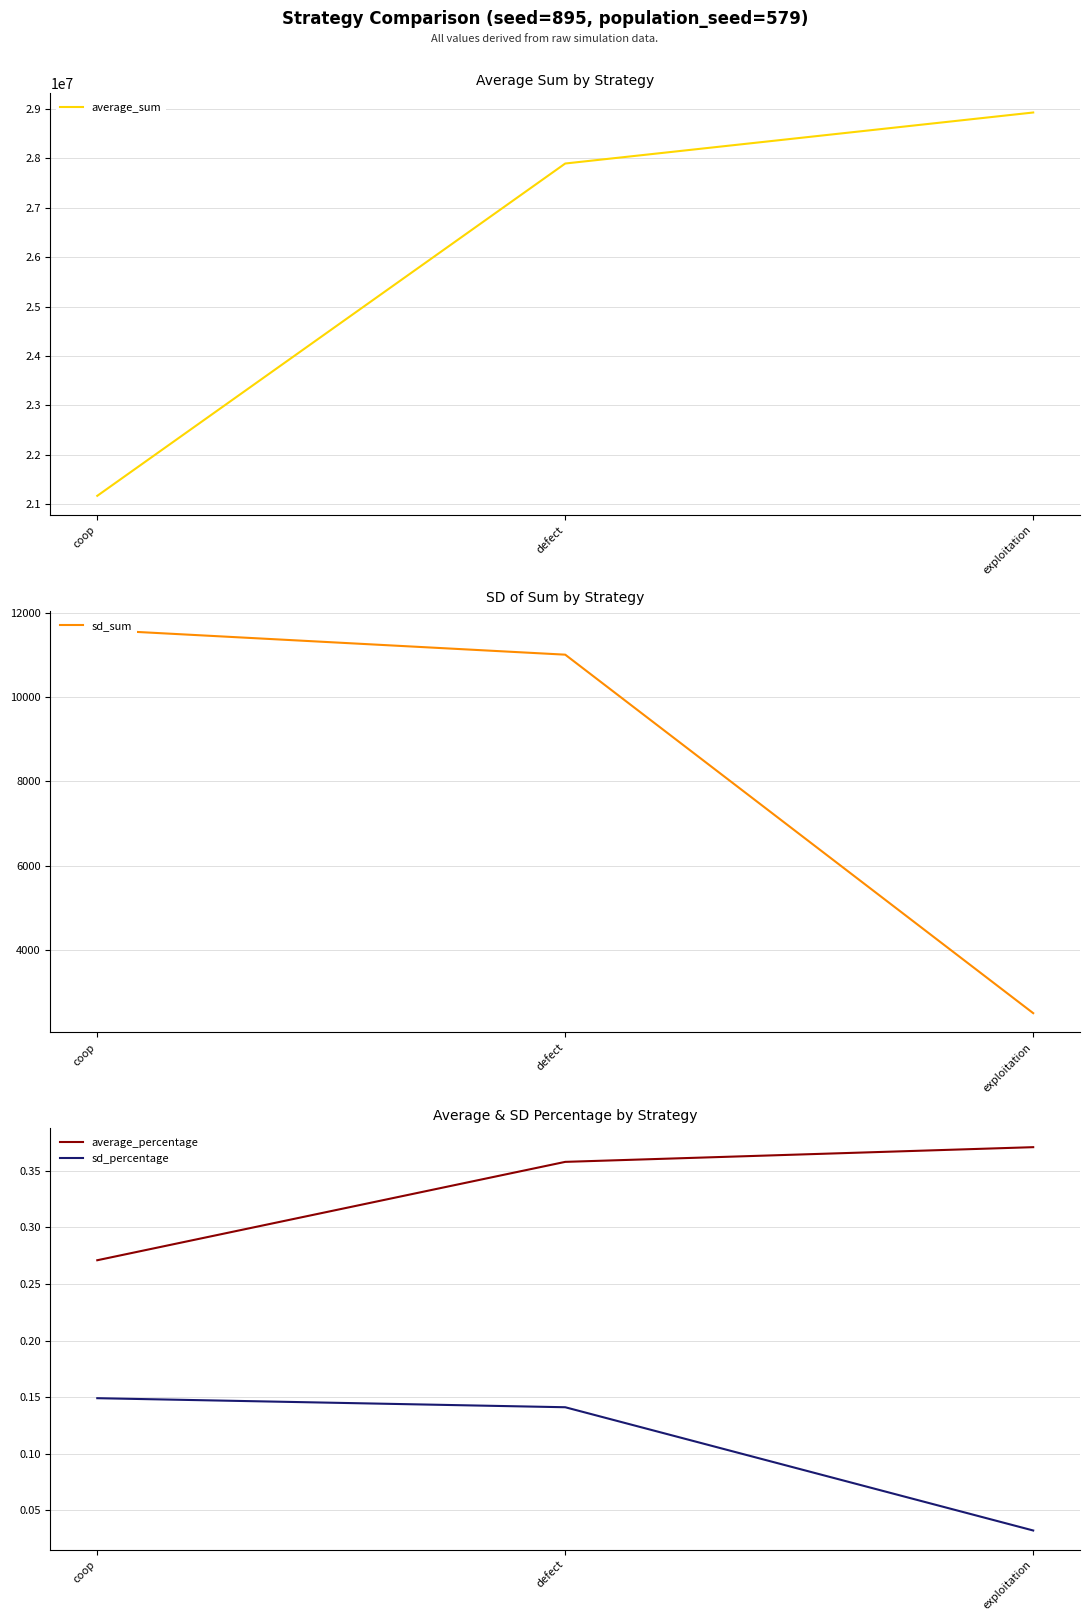

Between coop and exploitation, which is larger?

exploitation